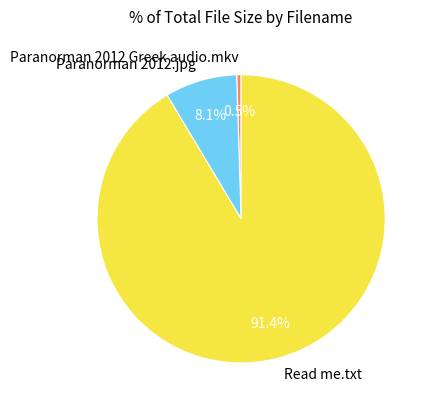

To the nearest percent, what is the average slice percentage?

33%